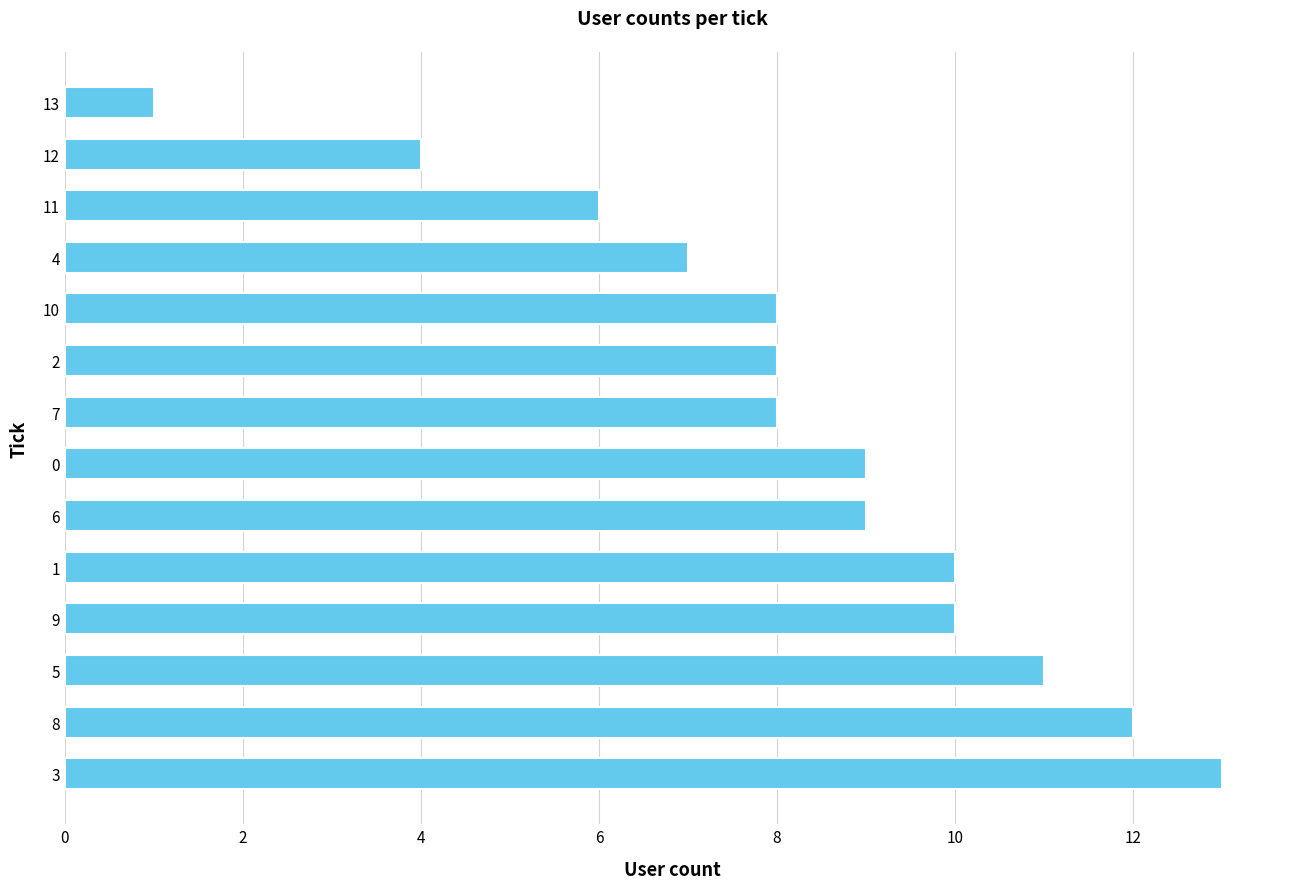

Reading top to bottom, what are all the values shown in this chart?

13=1	12=4	11=6	4=7	10=8	2=8	7=8	0=9	6=9	1=10	9=10	5=11	8=12	3=13